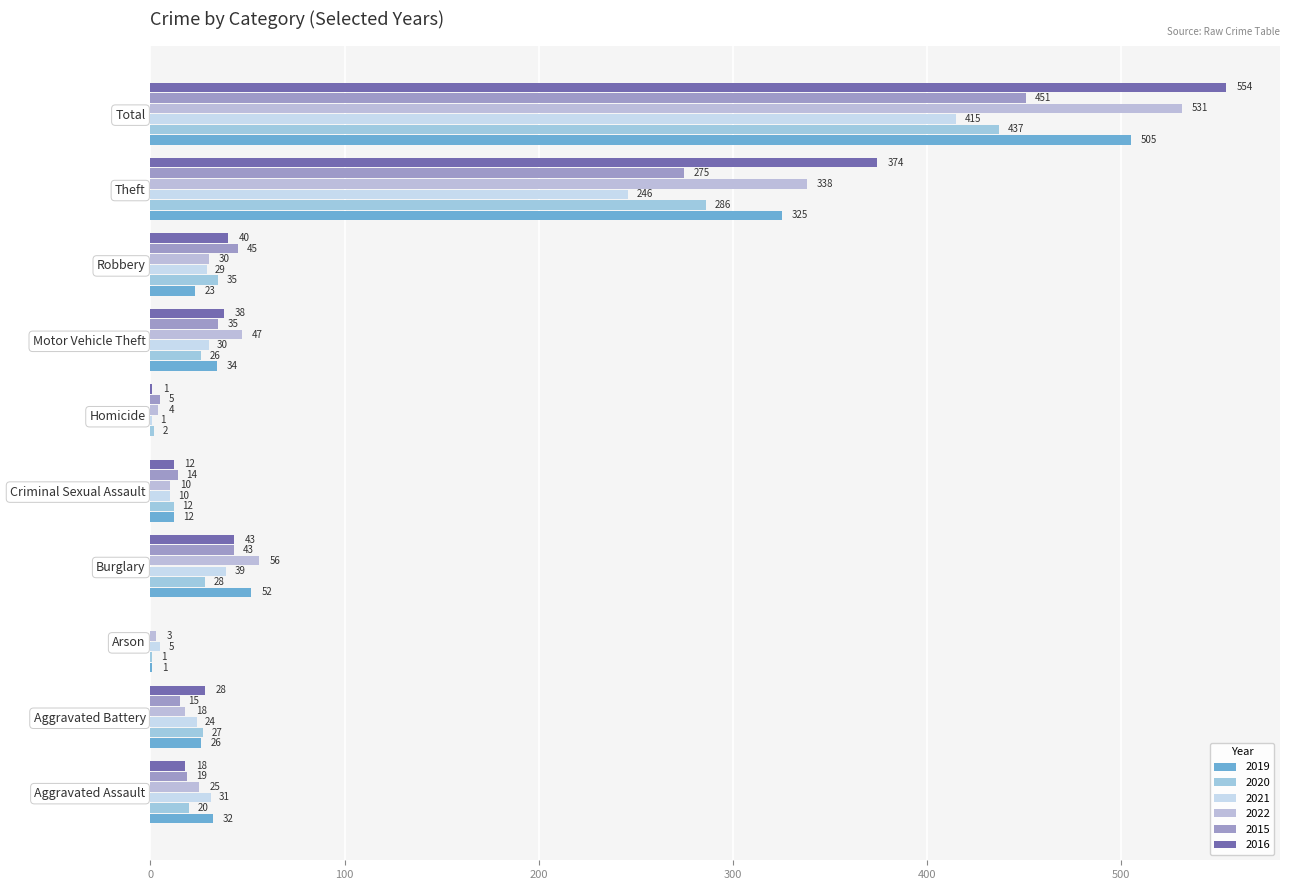

Reading left to right, transcribe all the data shown in this chart.

2019: 32	26	1	52	12	0	34	23	325	505
2020: 20	27	1	28	12	2	26	35	286	437
2021: 31	24	5	39	10	1	30	29	246	415
2022: 25	18	3	56	10	4	47	30	338	531
2015: 19	15	0	43	14	5	35	45	275	451
2016: 18	28	0	43	12	1	38	40	374	554